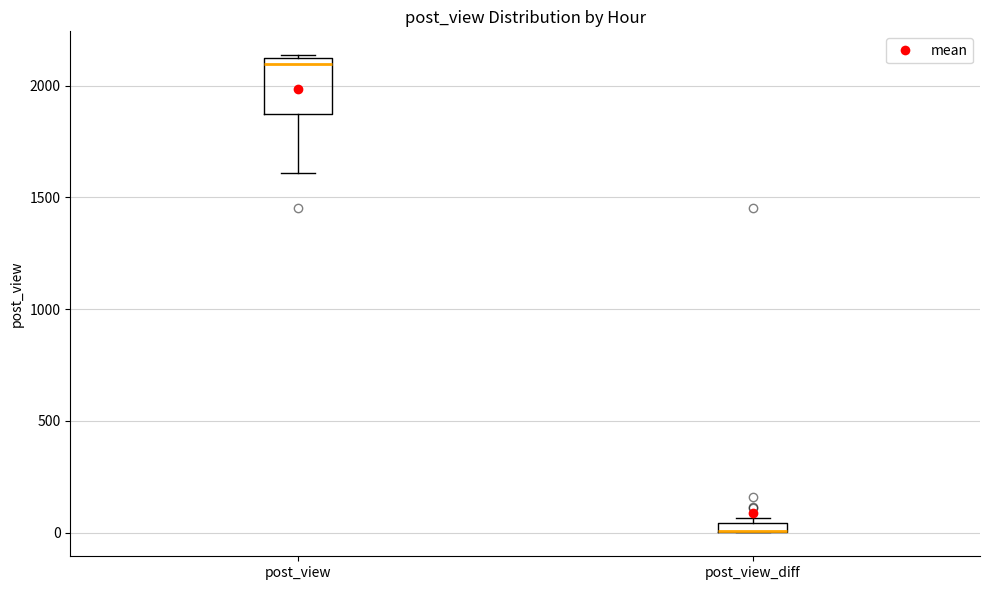

Which box is the tallest, from its lower edge to its upper edge?

post_view